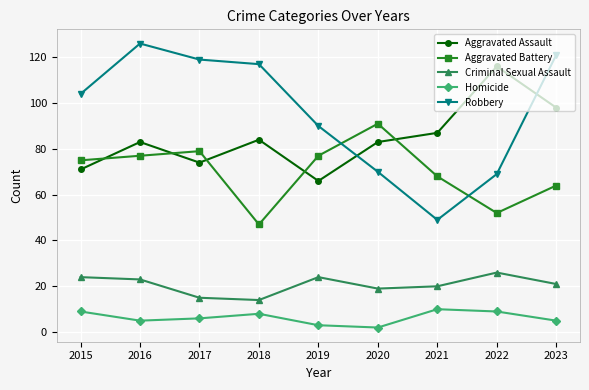

What is the sum of the Aggravated Assault values at 2017 and 2016?

157